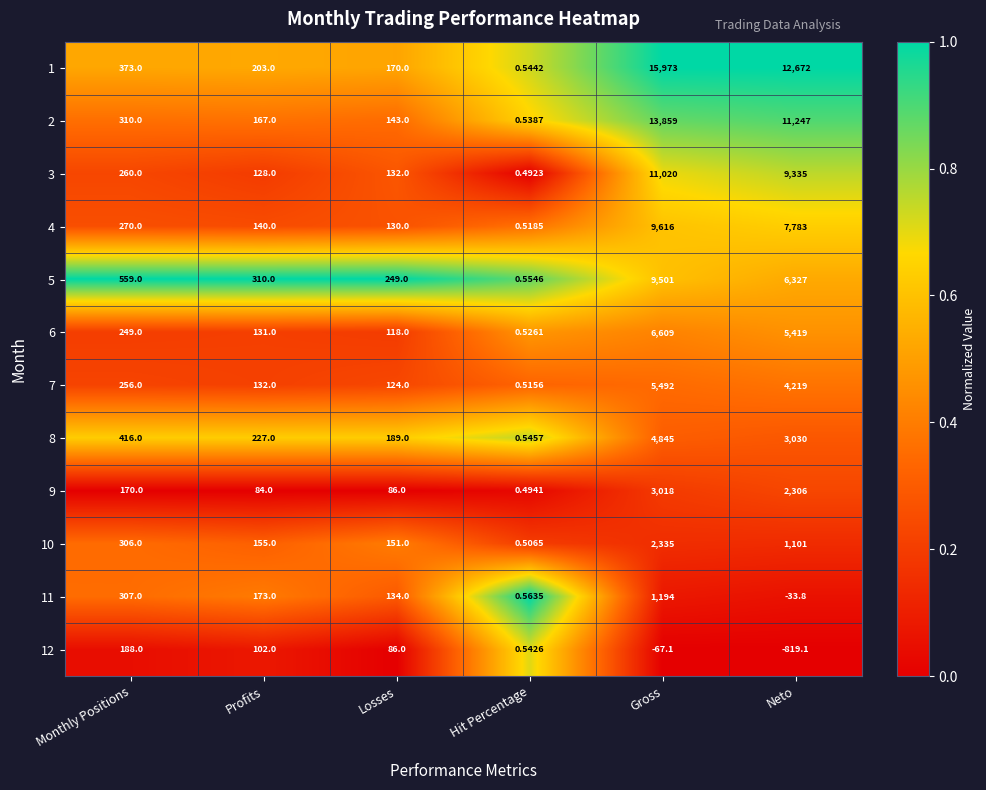

Is the value of 10 at Hit Percentage greater than the value of 12 at Neto?

Yes